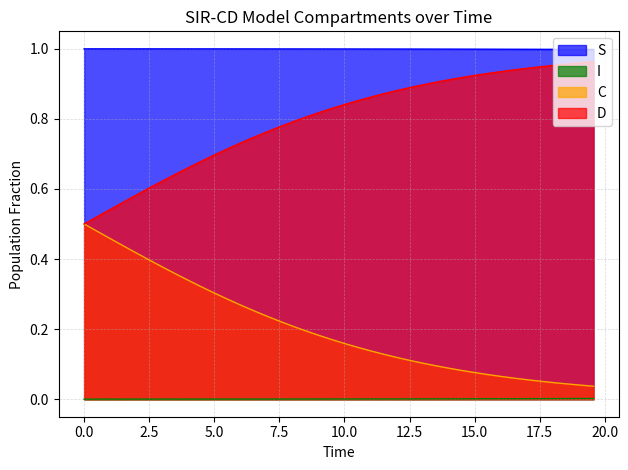

List the series in order of their overall mean, lowest first.

I, C, D, S